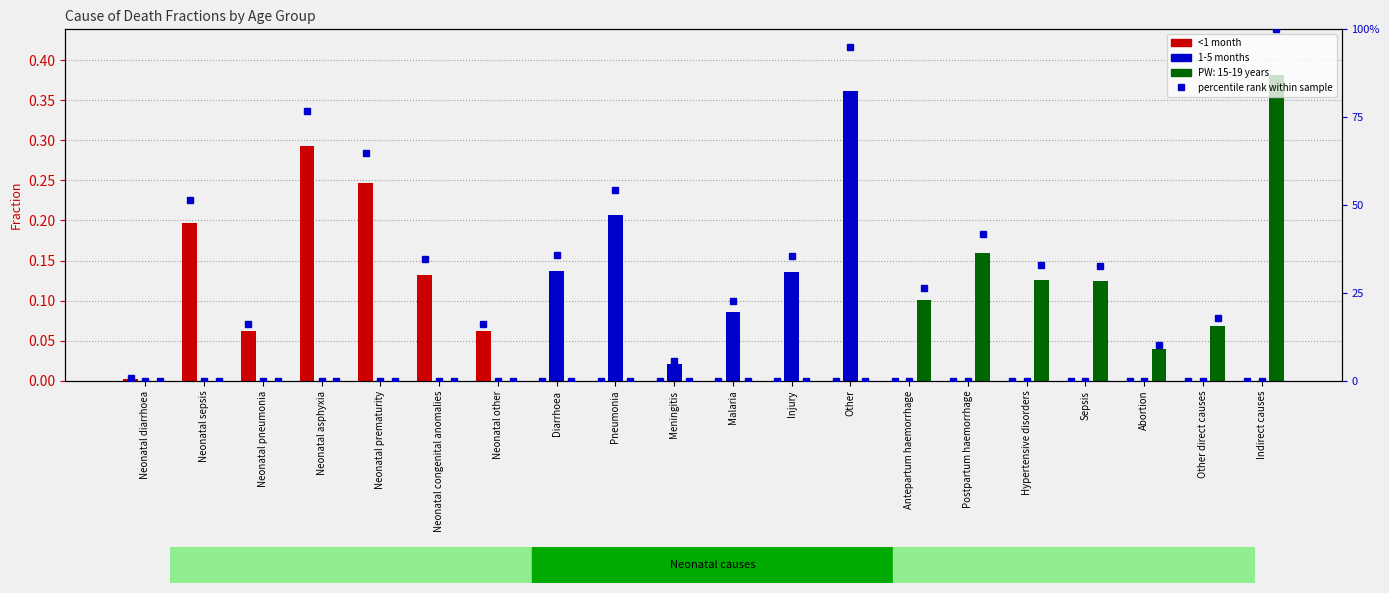

How many groups of bars are there?

20